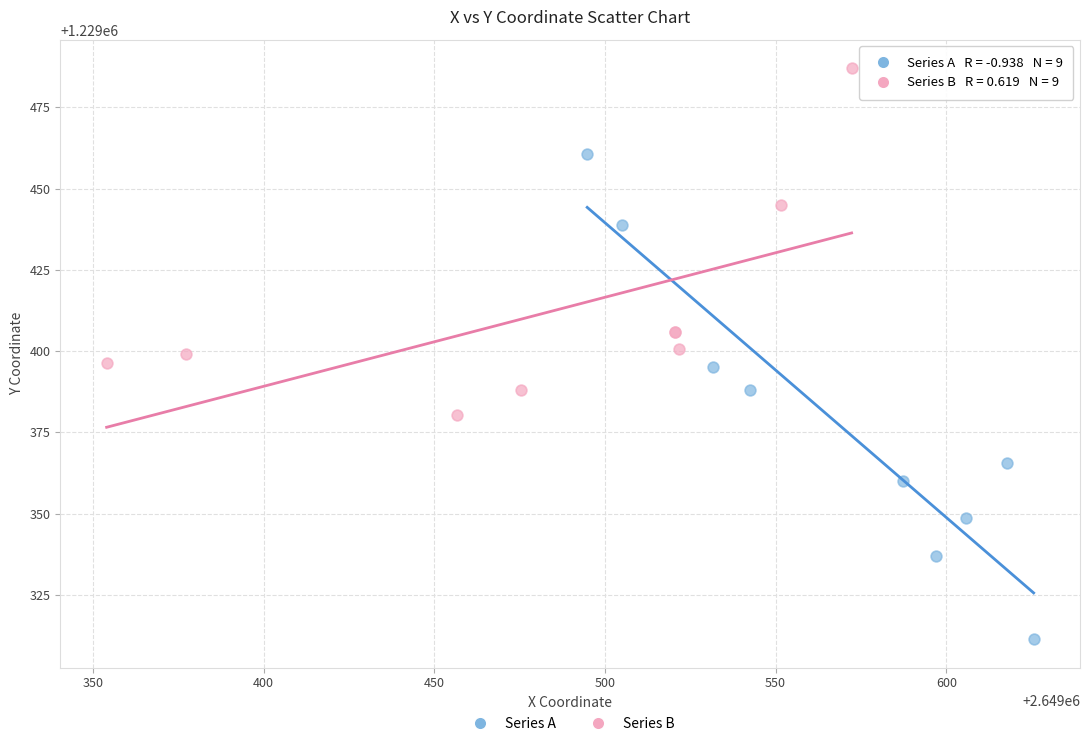

Which series reaches the maximum Y coordinate?

Series B